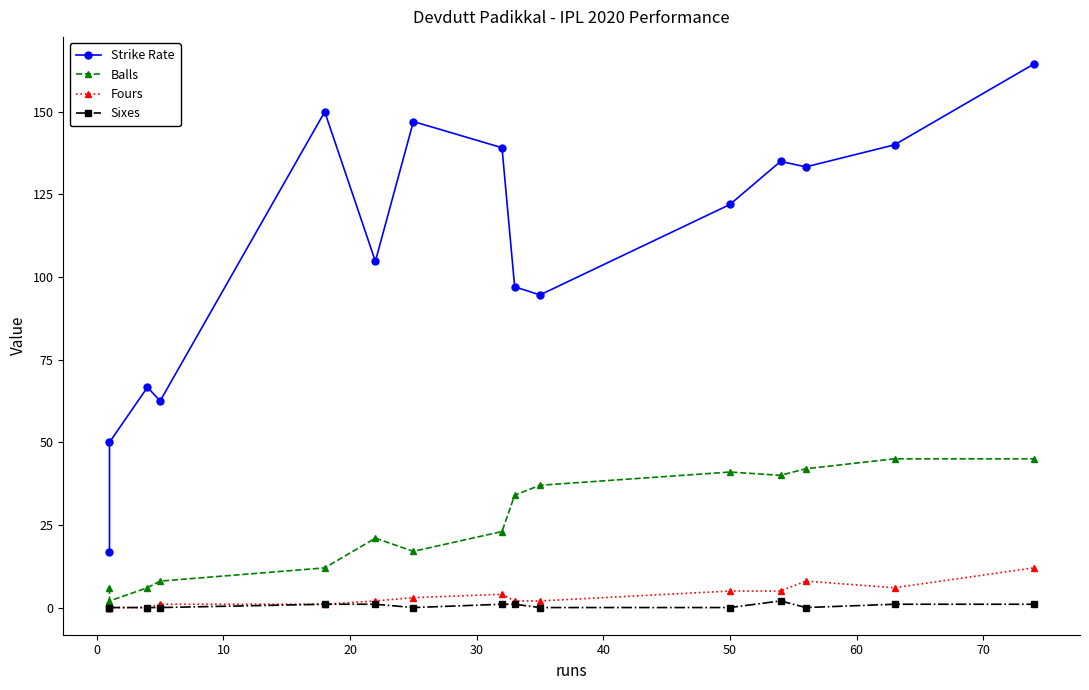

What is the maximum value shown in the chart?

164.4